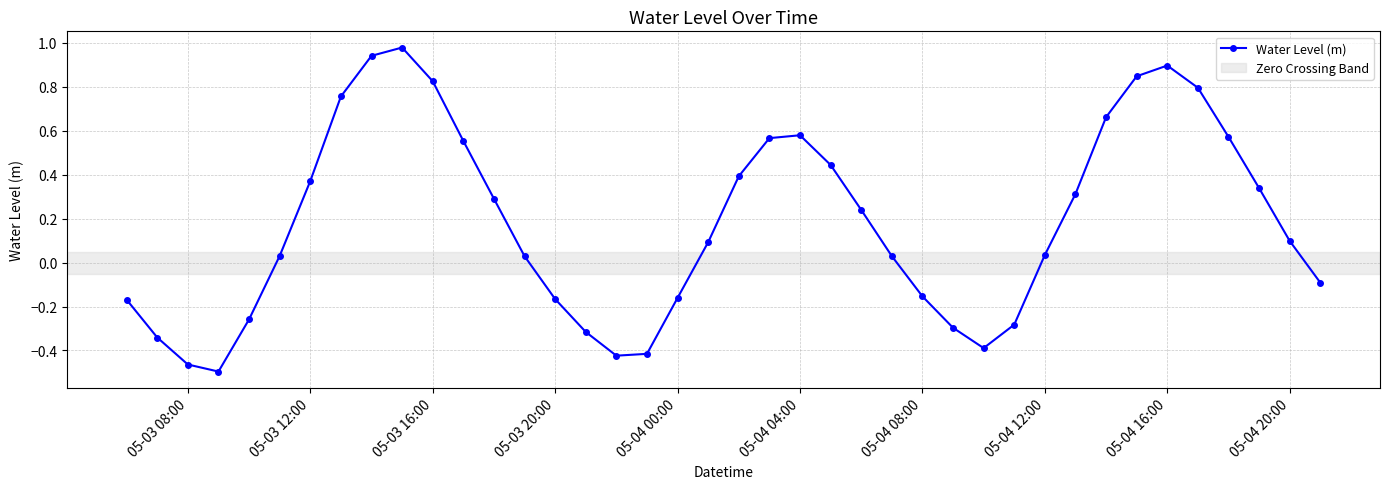

What is the difference between the maximum and minimum values?

1.5